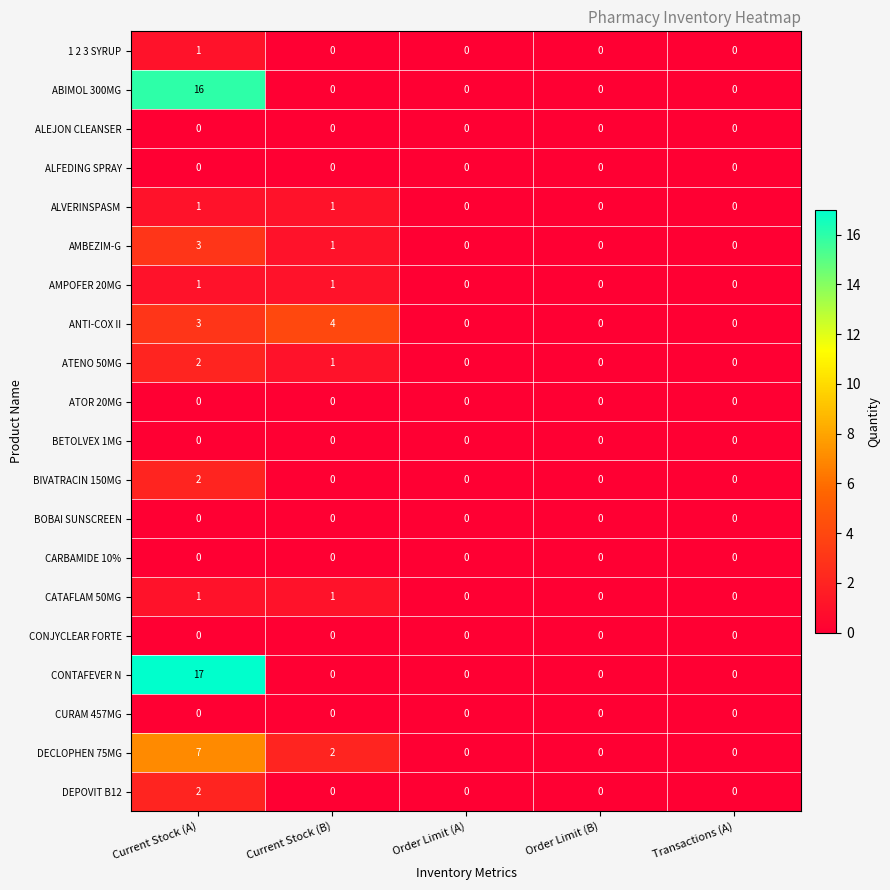

How many distinct data groups are displayed?

20